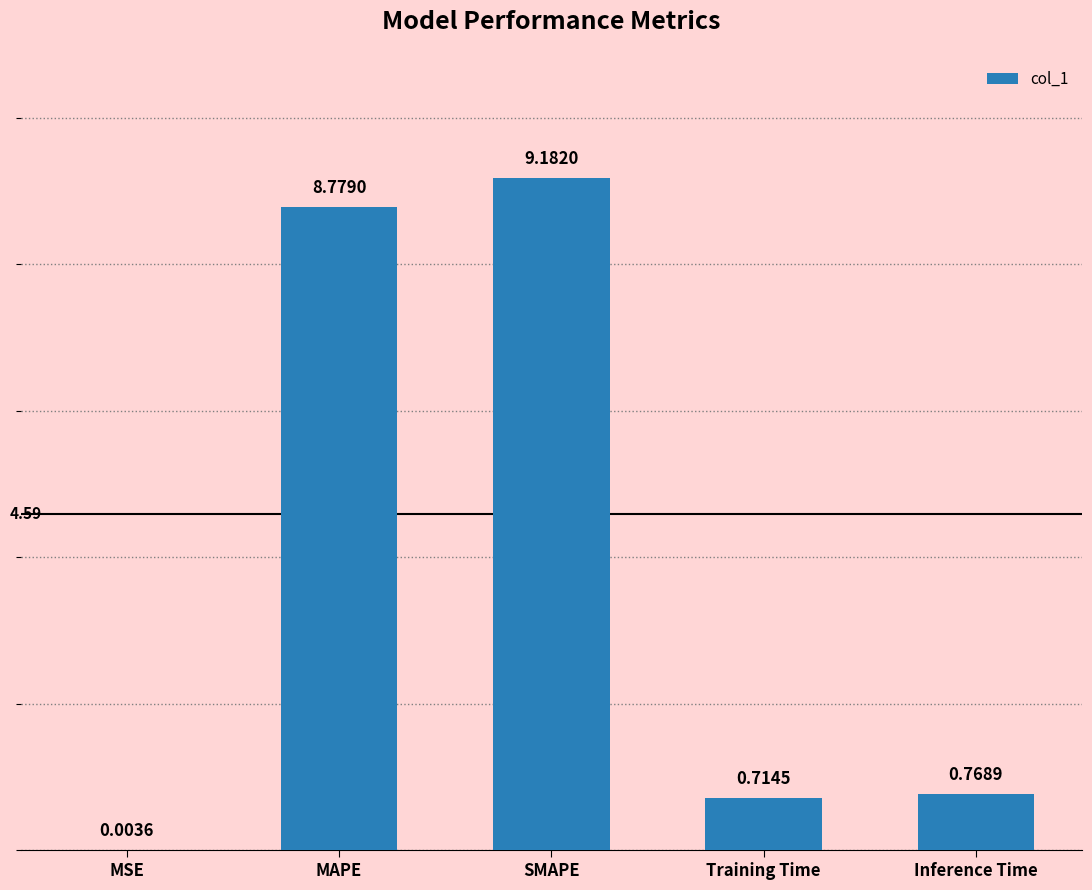

At which category does the chart reach its peak across all series?

SMAPE